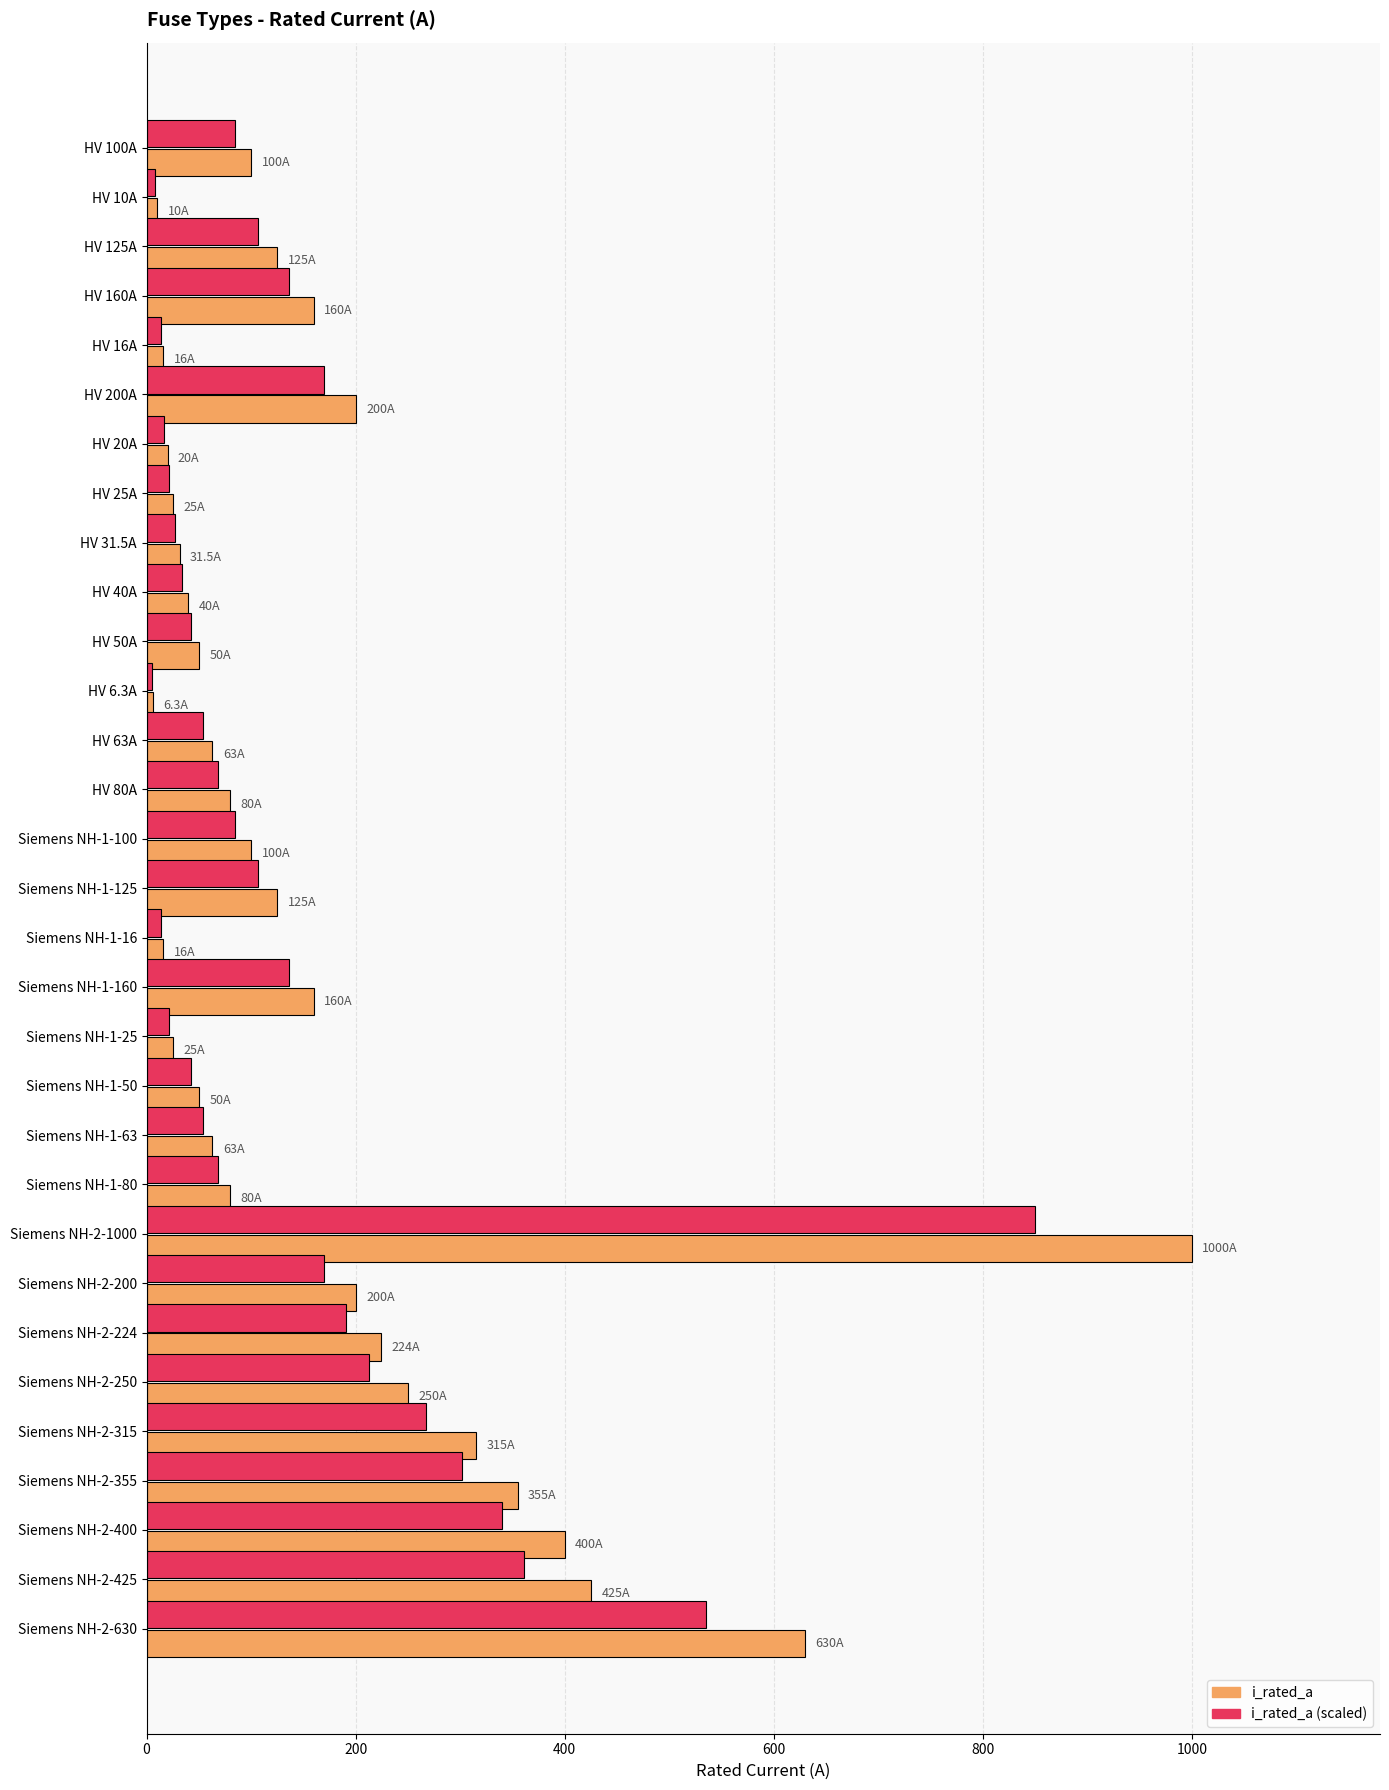

At which label is i_rated_a closest to 503?

Siemens NH-2-425